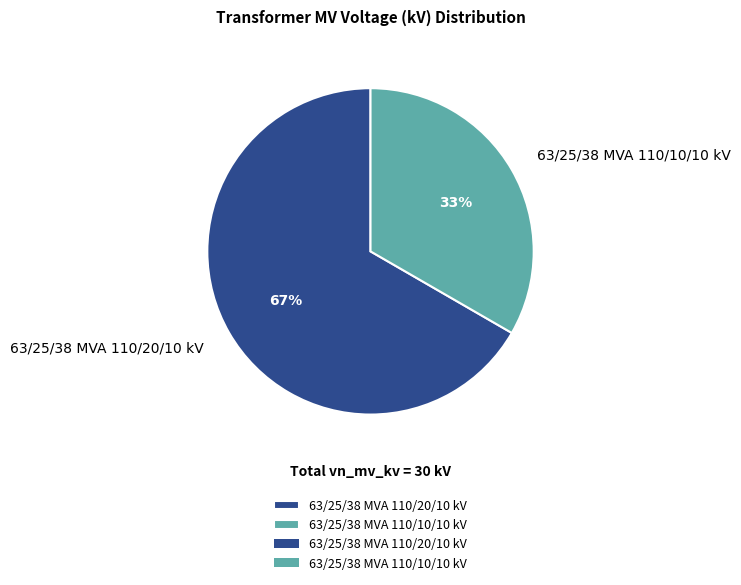

To the nearest percent, what percentage of the pie is 63/25/38 MVA 110/20/10 kV?

67%